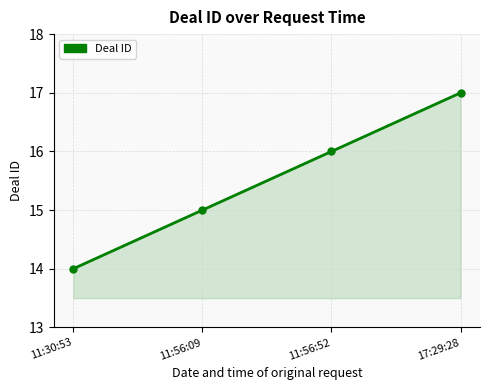

What position from the left is 11:56:52?

3